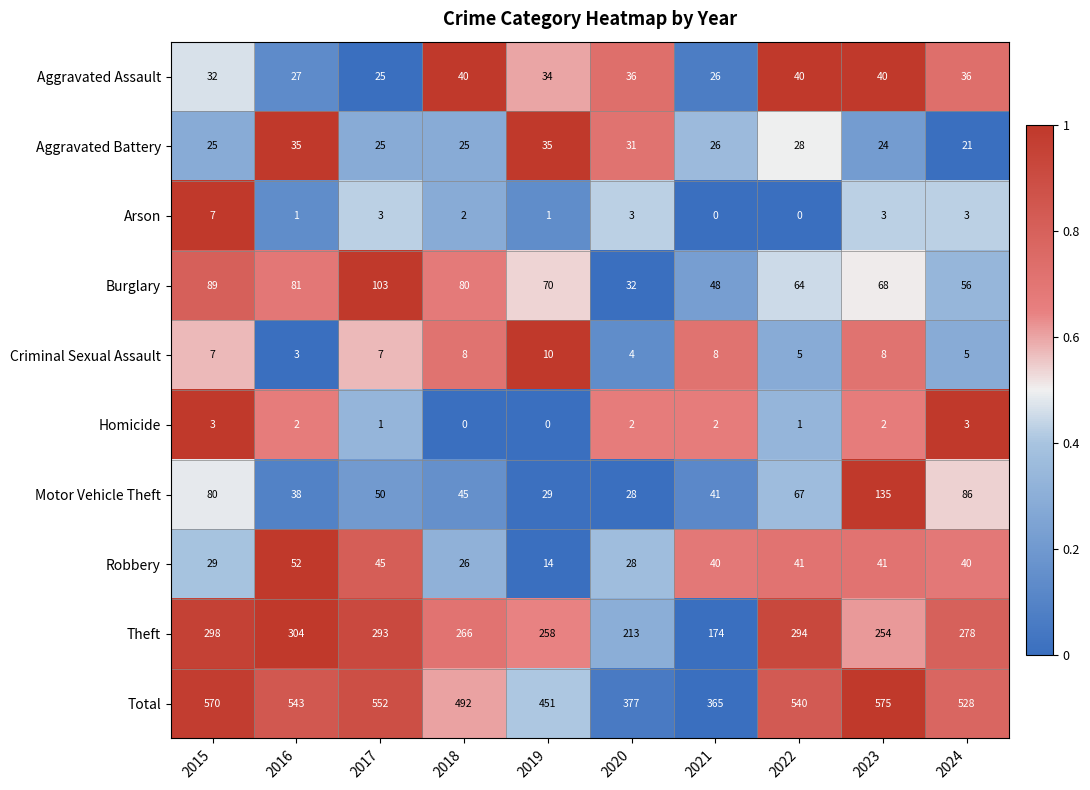

Rank the series at 2019 from lowest to highest value.

Homicide, Arson, Criminal Sexual Assault, Robbery, Motor Vehicle Theft, Aggravated Assault, Aggravated Battery, Burglary, Theft, Total